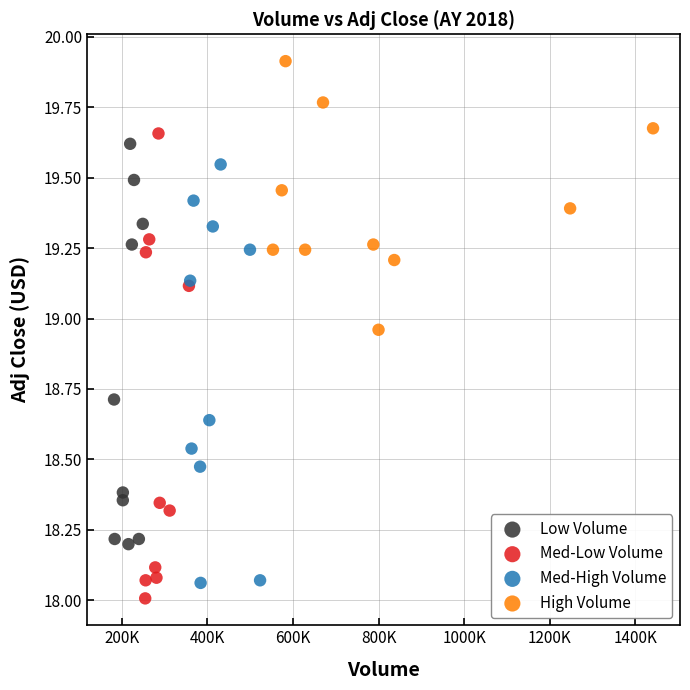

Which series has the widest spread of Y values?

Med-Low Volume